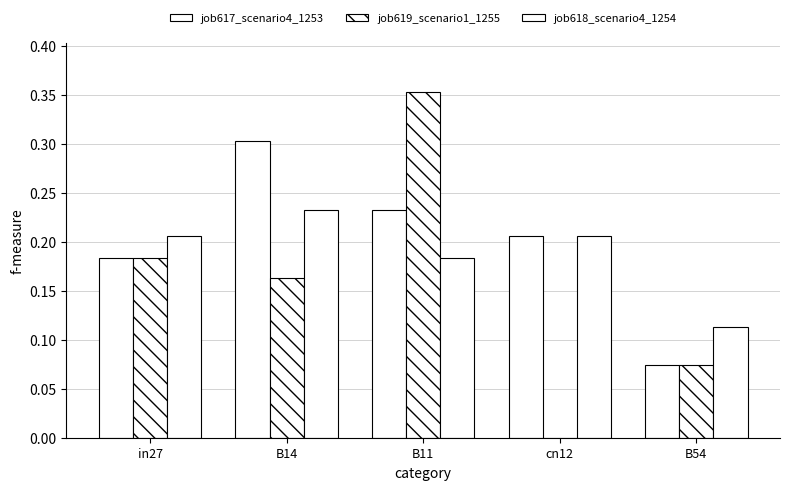

What is the average value of the job619_scenario1_1255 series?

0.2